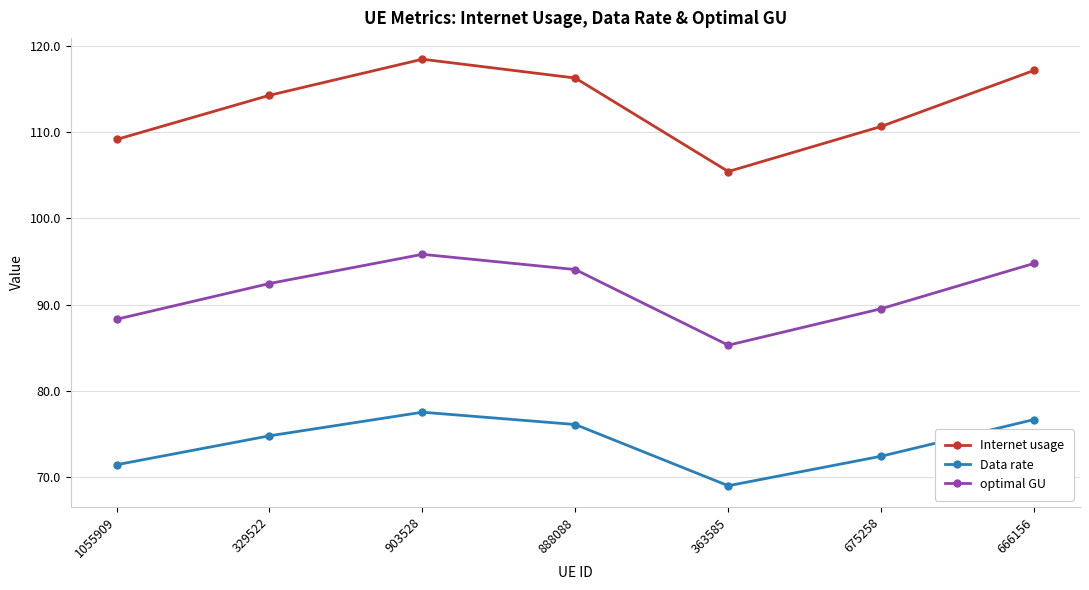

True or false: Internet usage has more than 1 interior local peaks.

False